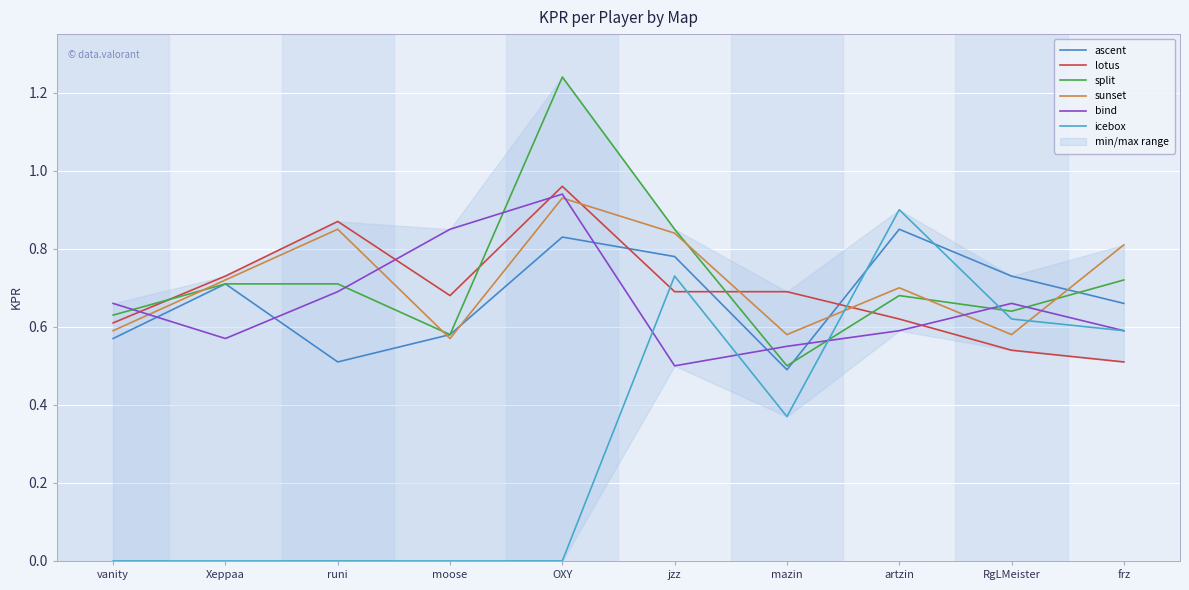

Count the bind values in the range 0 to 1.

10